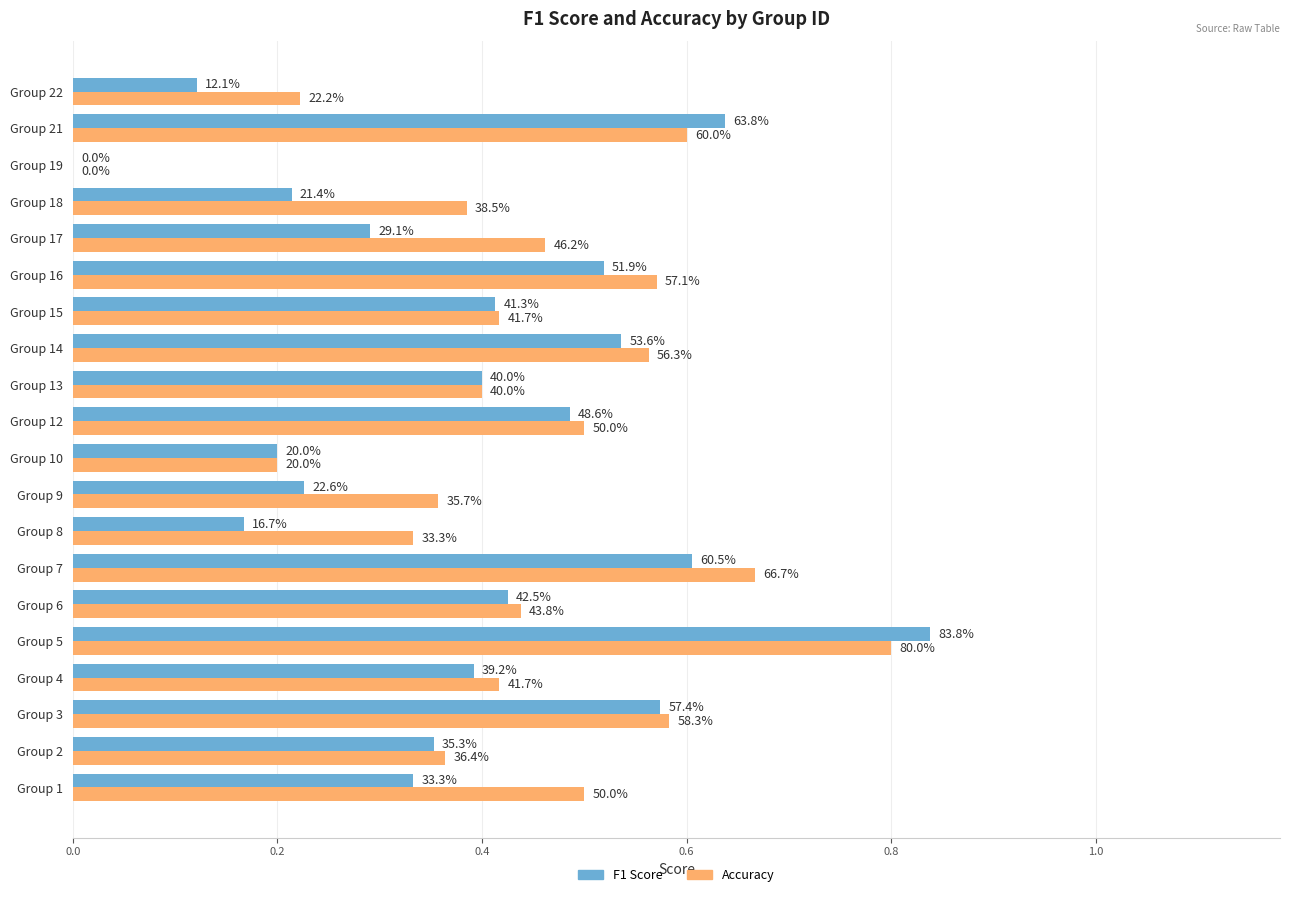

How many Accuracy values are between 0 and 1?

20